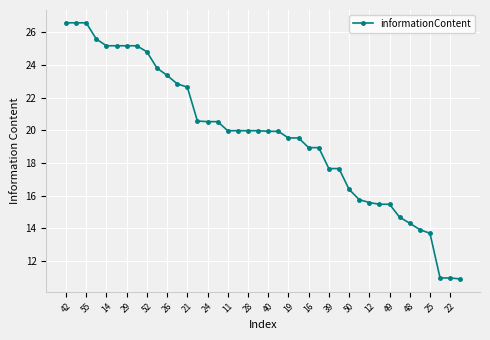

How many distinct data groups are displayed?

1